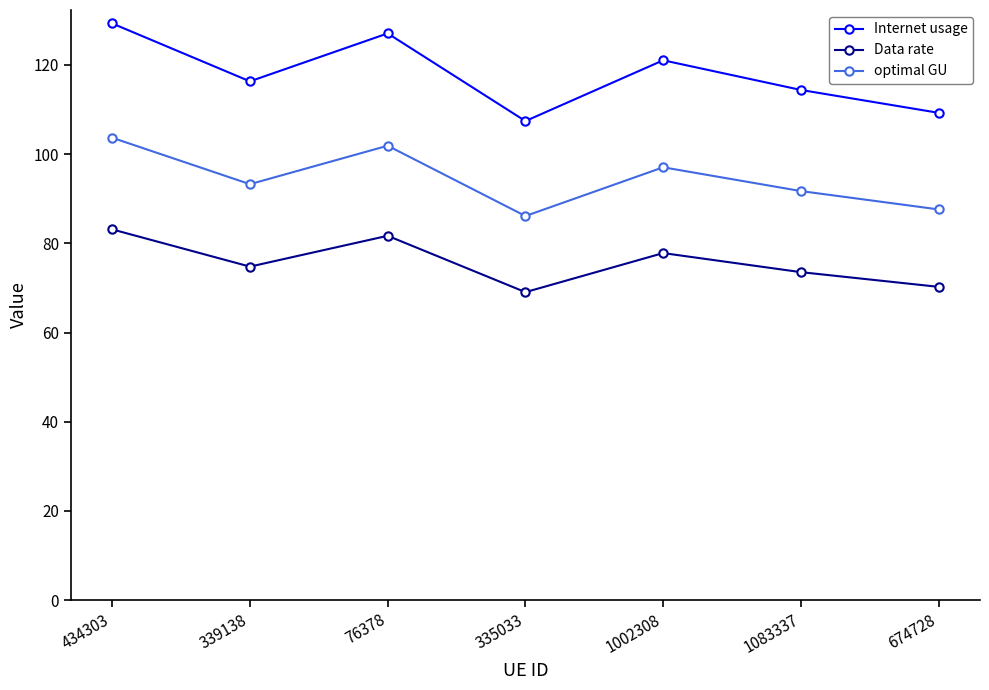

How many data points in optimal GU are above 93?

4